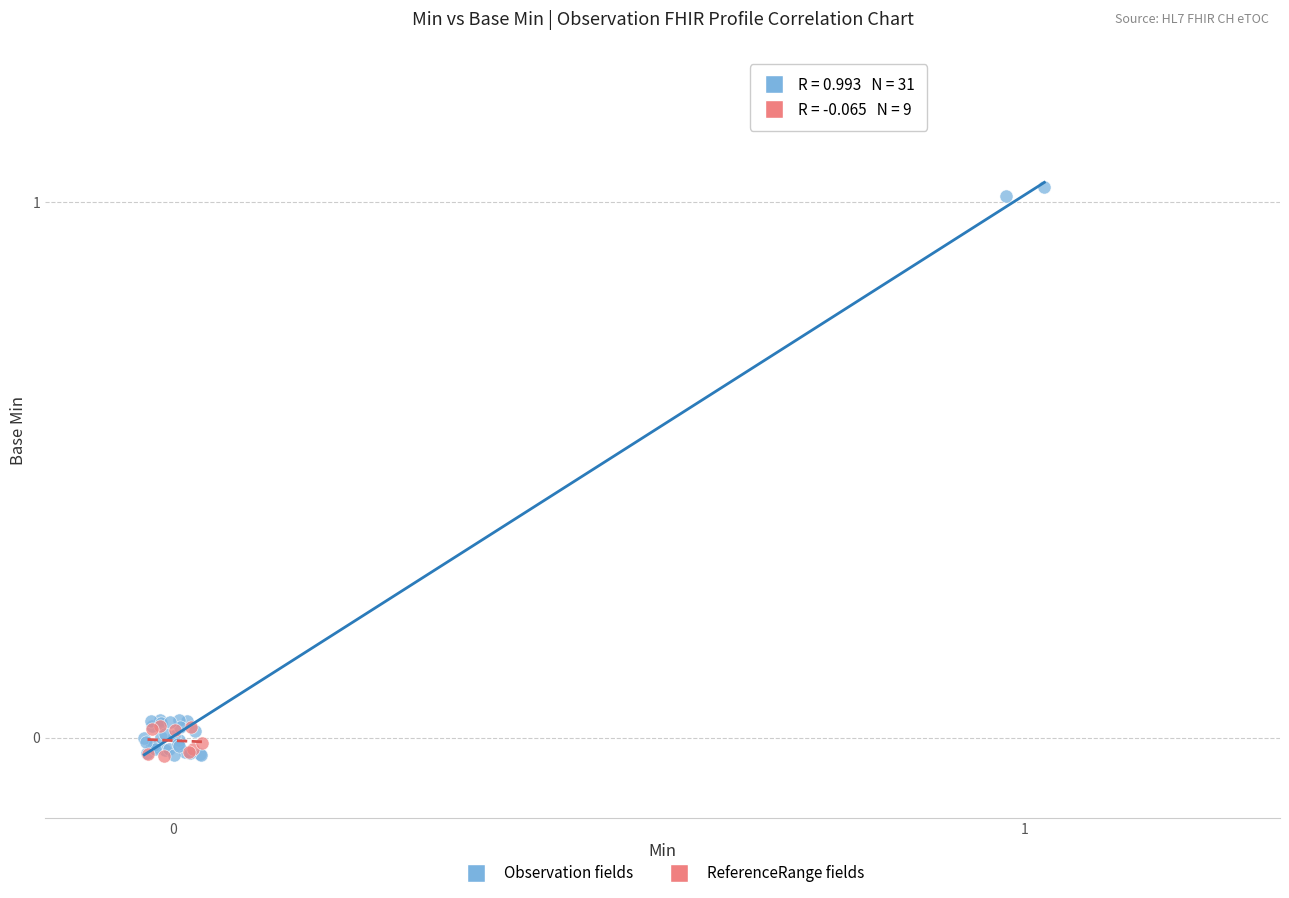

Which series has the largest Y range (max minus min)?

Observation fields